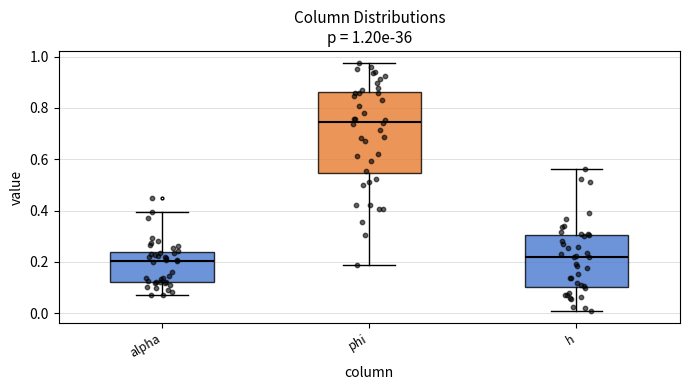

Which box's median line is the highest?

phi